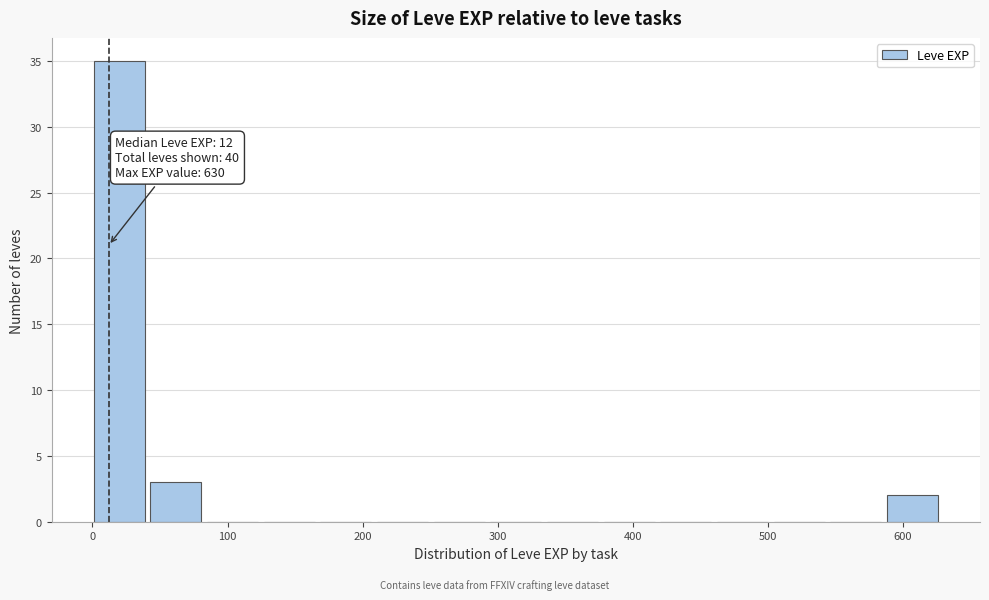

Which range on the x-axis has the tallest bar?

0 to 40